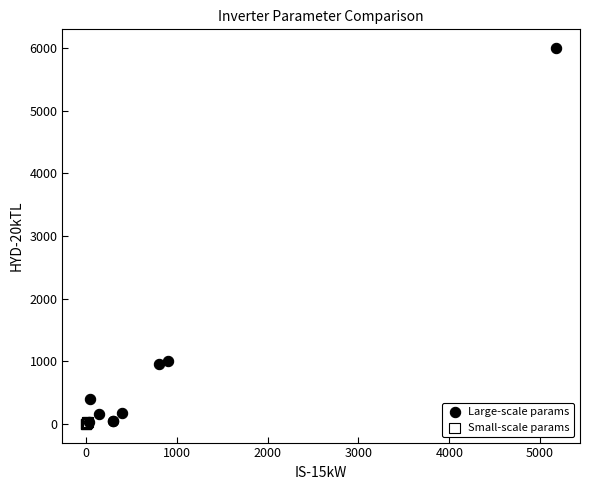

Which series has the largest Y range (max minus min)?

Large-scale params